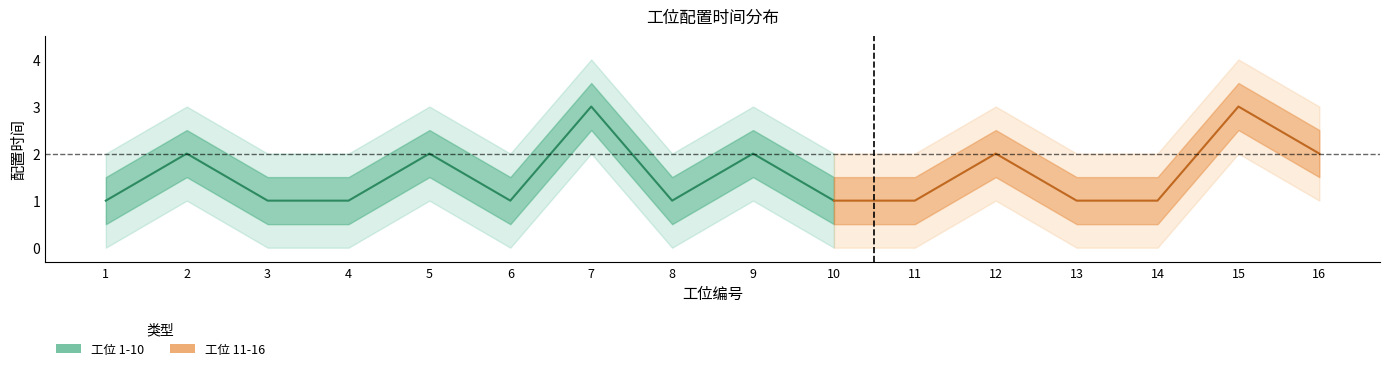

Does the chart have visible grid lines?

No